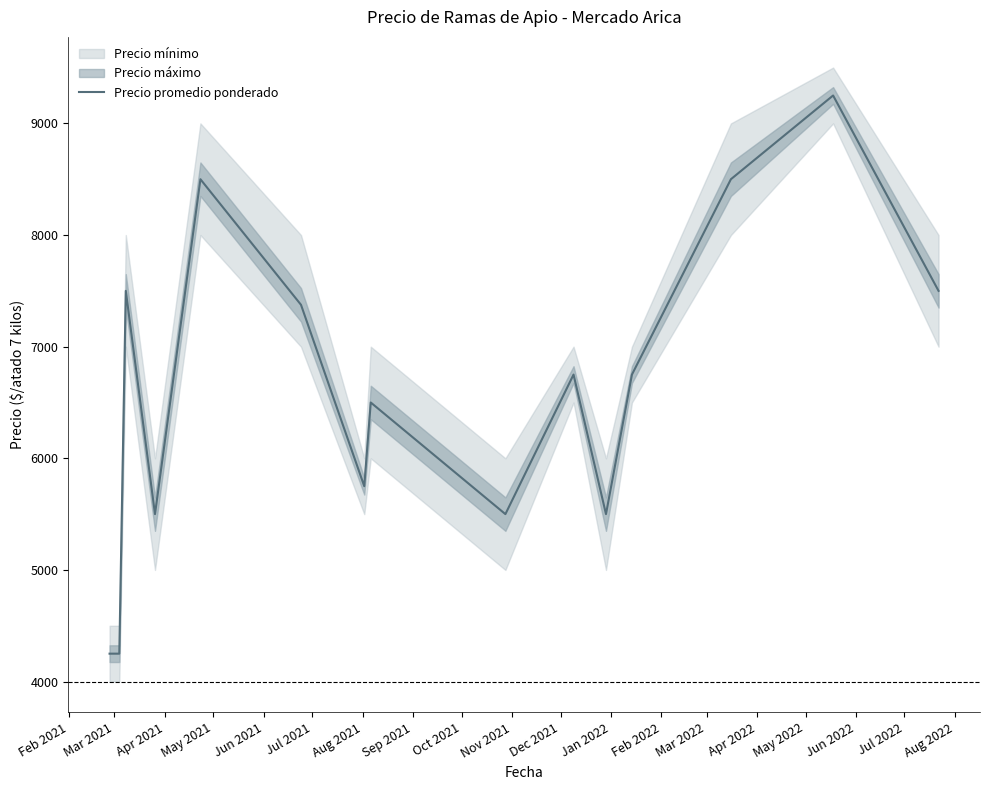

What position from the right is Dec 2021?

5